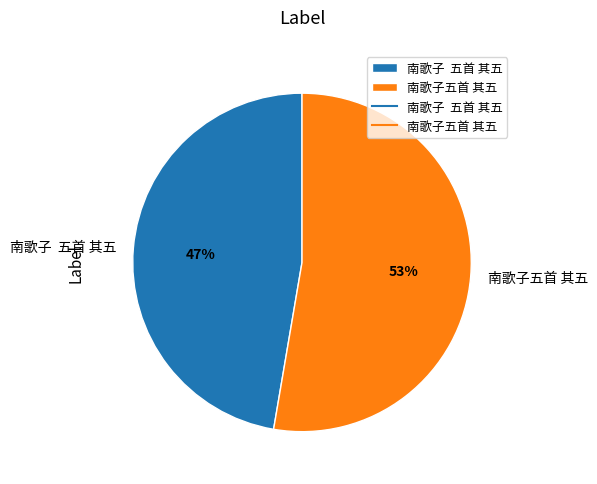

The 南歌子 五首 其五 slice represents 47% of the pie. True or false?

True